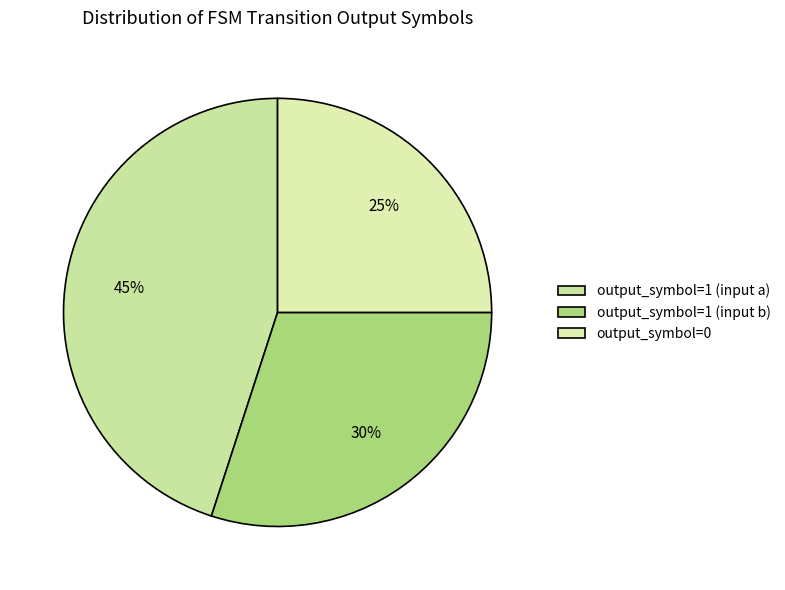

What percentage is the output_symbol=0 slice, to the nearest percent?

25%